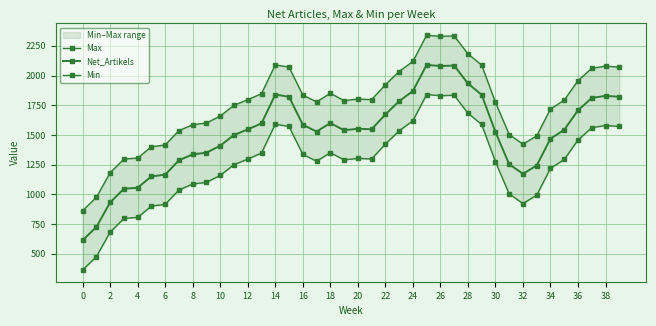

The value of Max at 37 is 689. True or false?

False